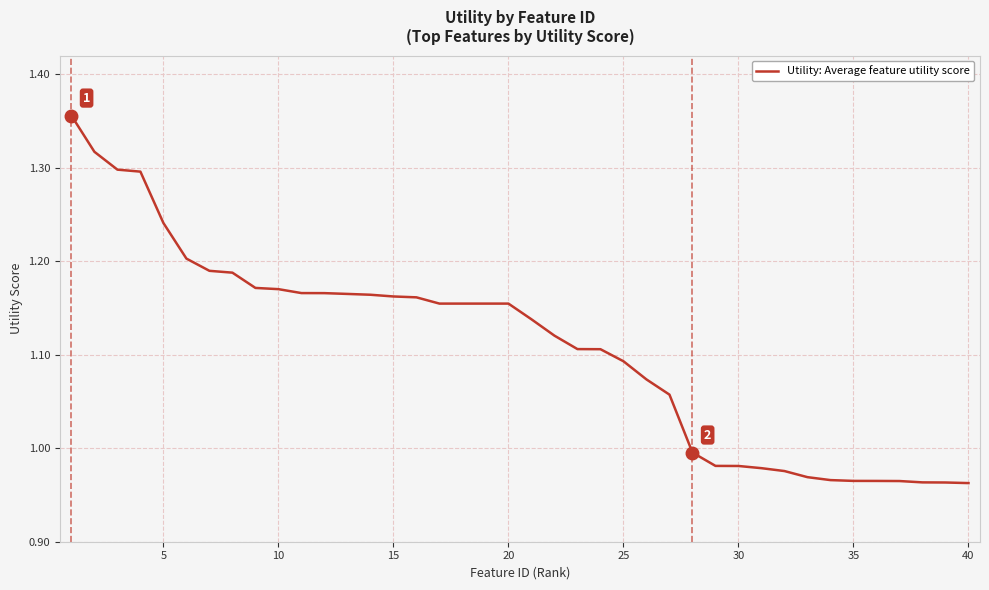

What is the difference between the maximum and minimum values?

0.4